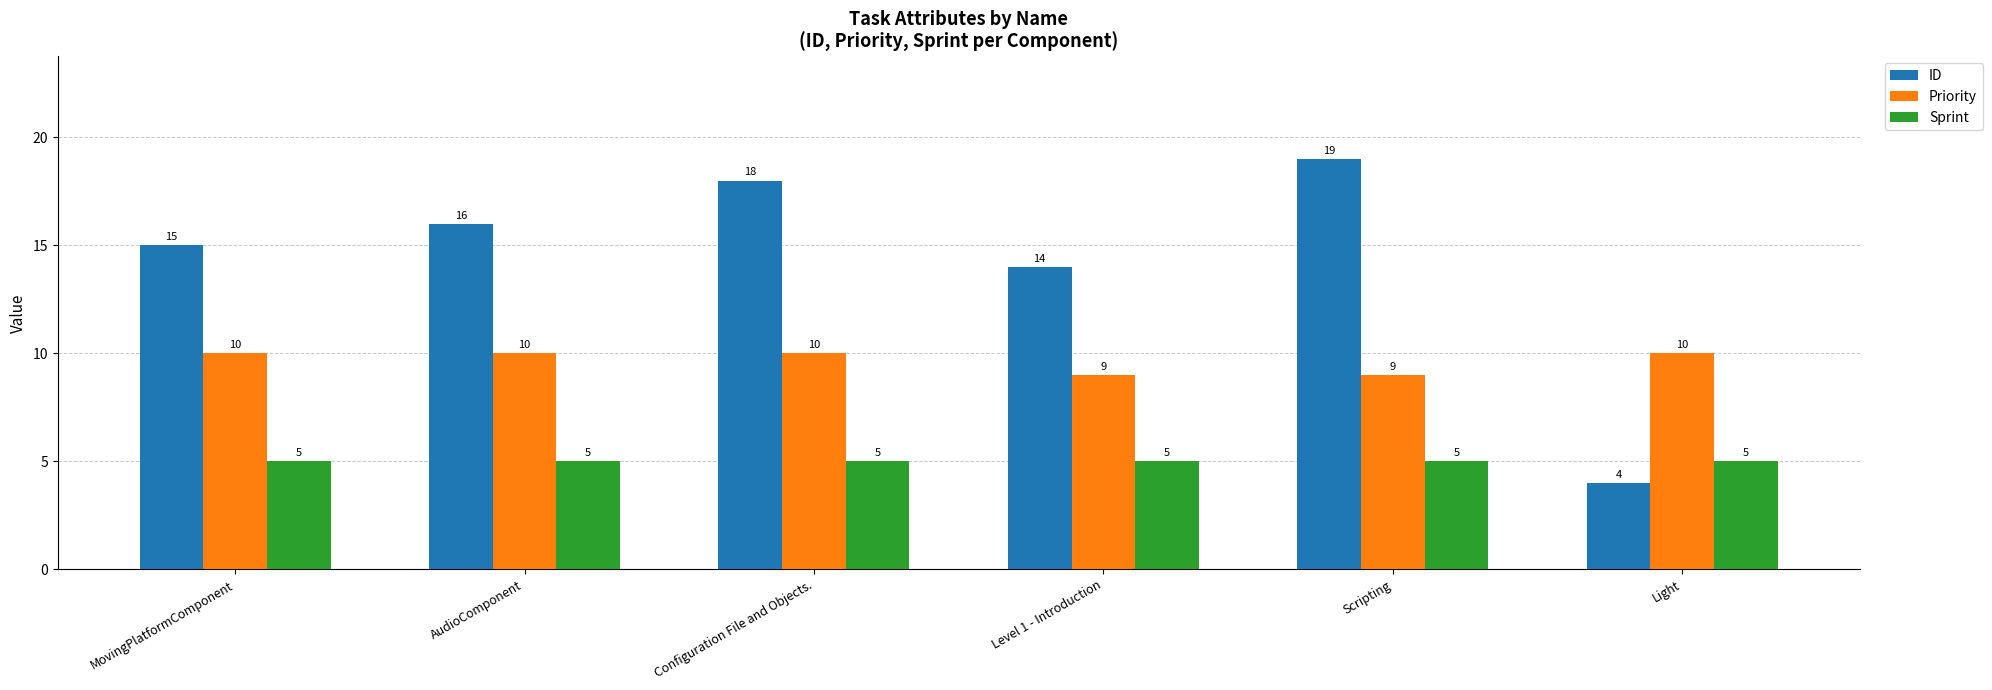

What is the greatest value displayed?

19